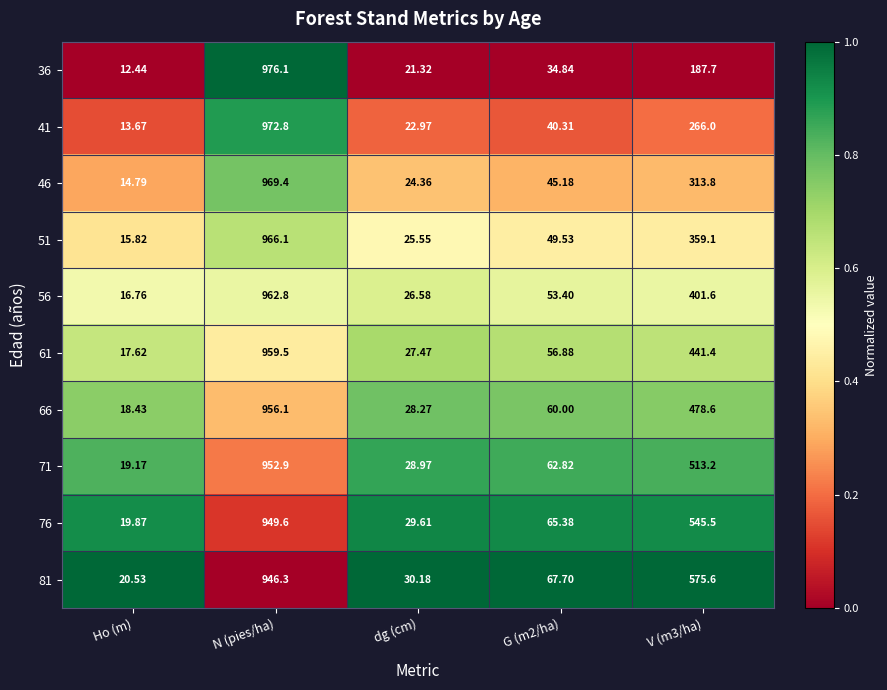

At which category is the sum across all series the highest?

N (pies/ha)